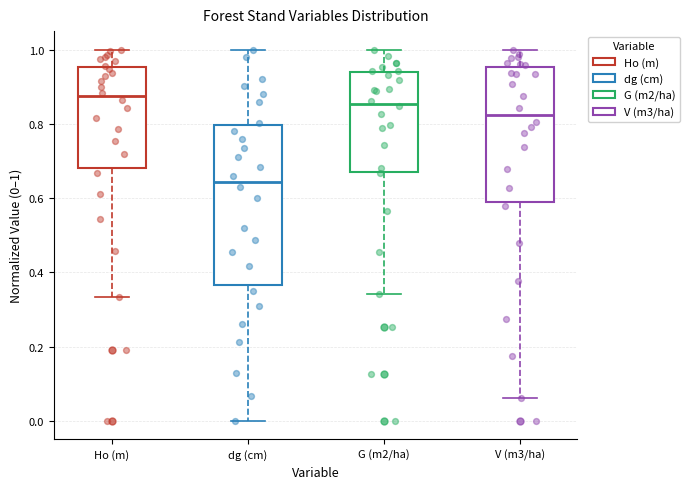

Comparing the boxes themselves (not the whiskers), which one is the tallest?

dg (cm)